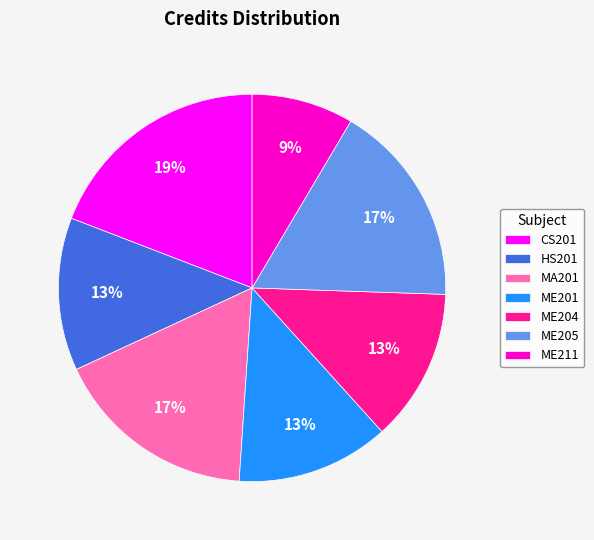

Is the sum of ME201 and MA201 greater than half?

No